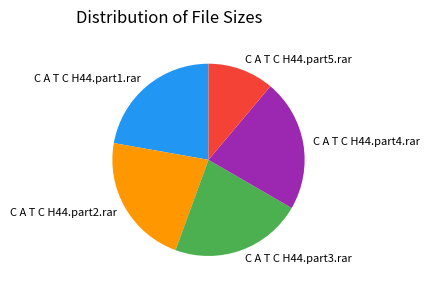

Is the sum of C A T C H44.part4.rar and C A T C H44.part1.rar greater than half?

No